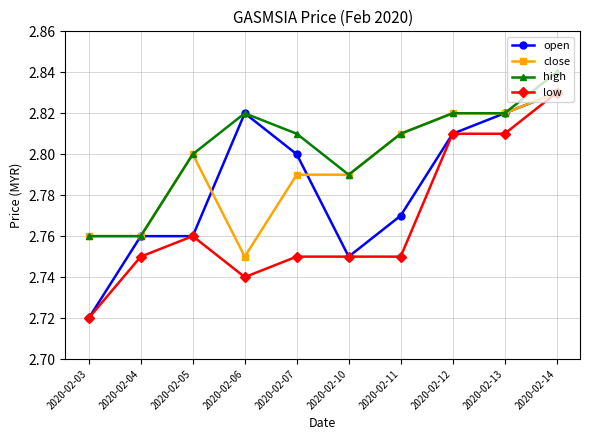

True or false: low and high intersect in this chart.

False